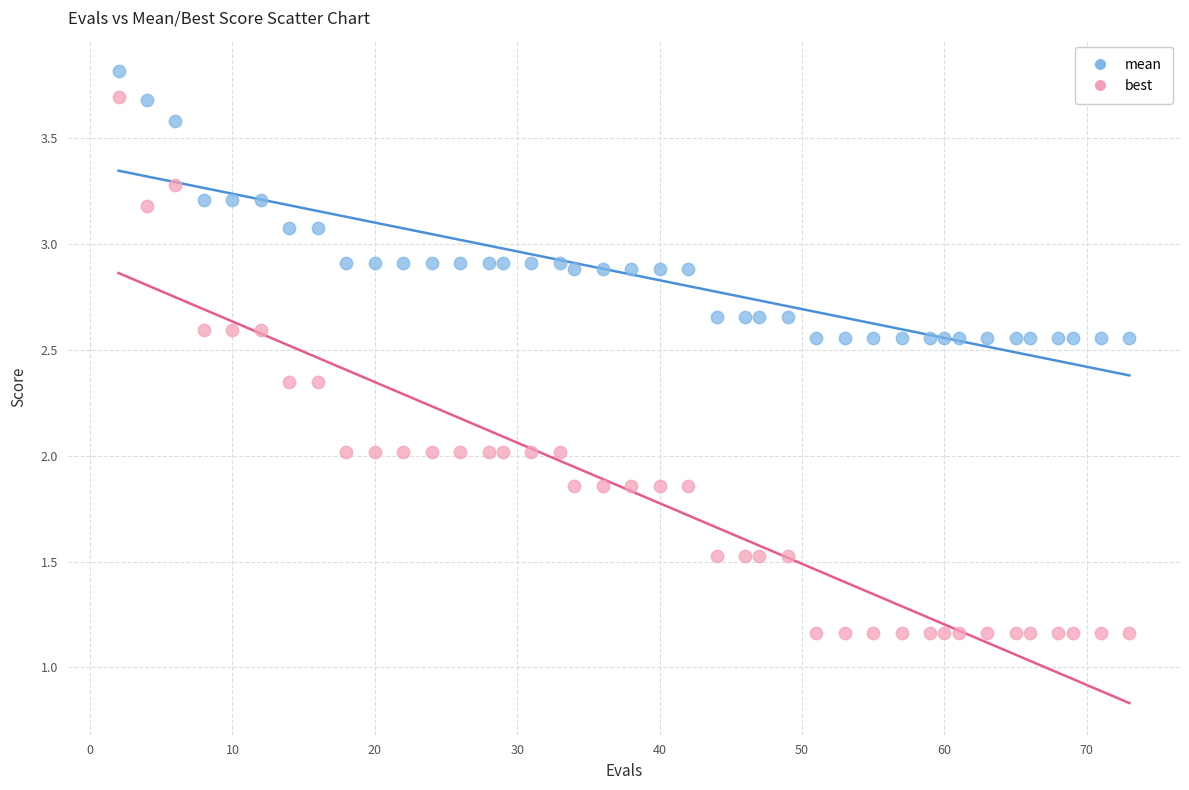

Across all data points, what is the range of X values (max minus min)?

71.0